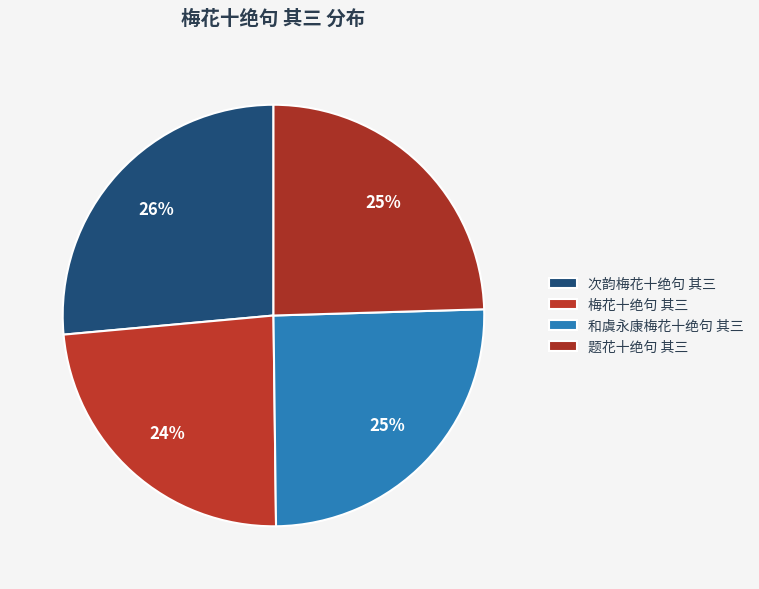

To the nearest percent, what is the average slice percentage?

25%